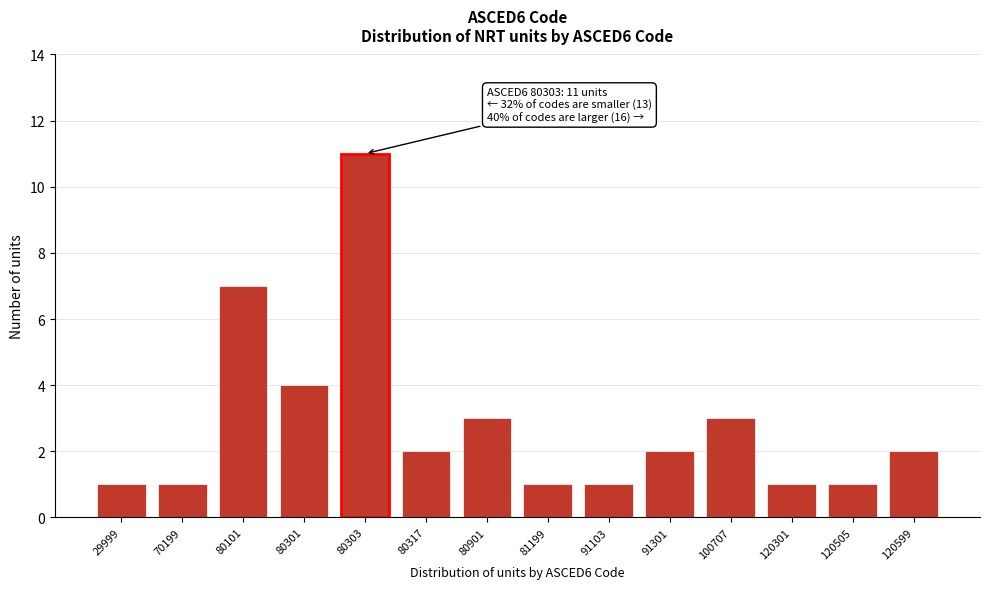

Reading right to left, extract all data points from this chart.

120599=2	120505=1	120301=1	100707=3	91301=2	91103=1	81199=1	80901=3	80317=2	80303=11	80301=4	80101=7	70199=1	29999=1